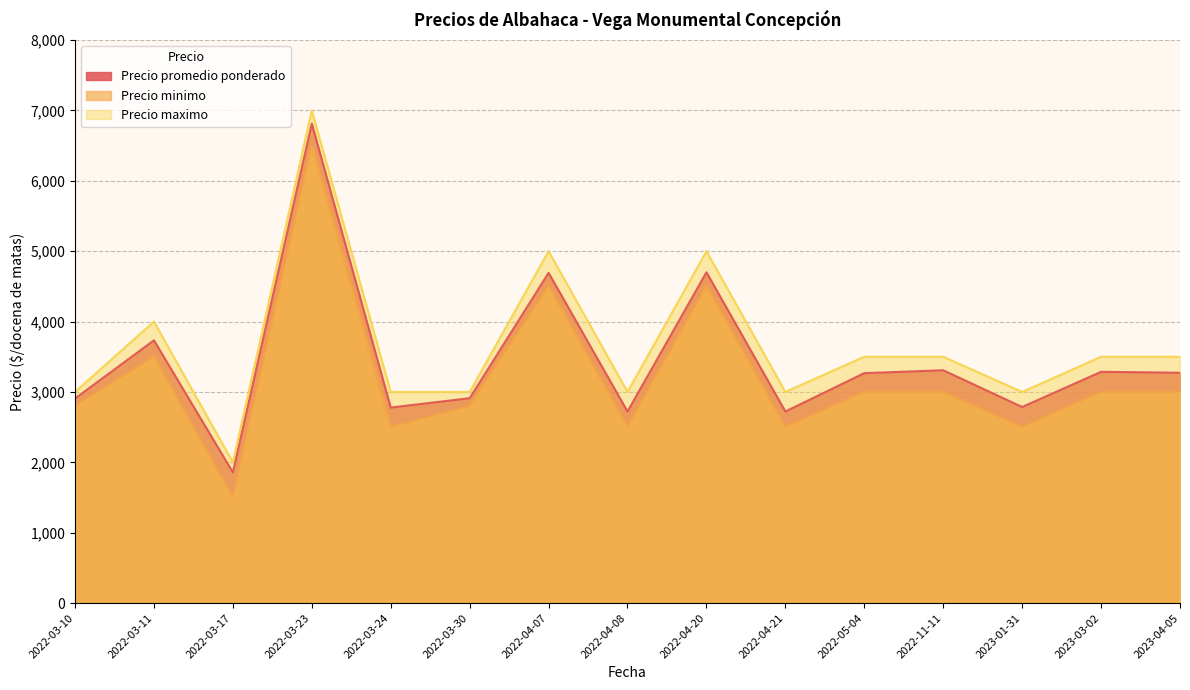

At which label does Precio maximo first exceed 3500?

2022-03-11